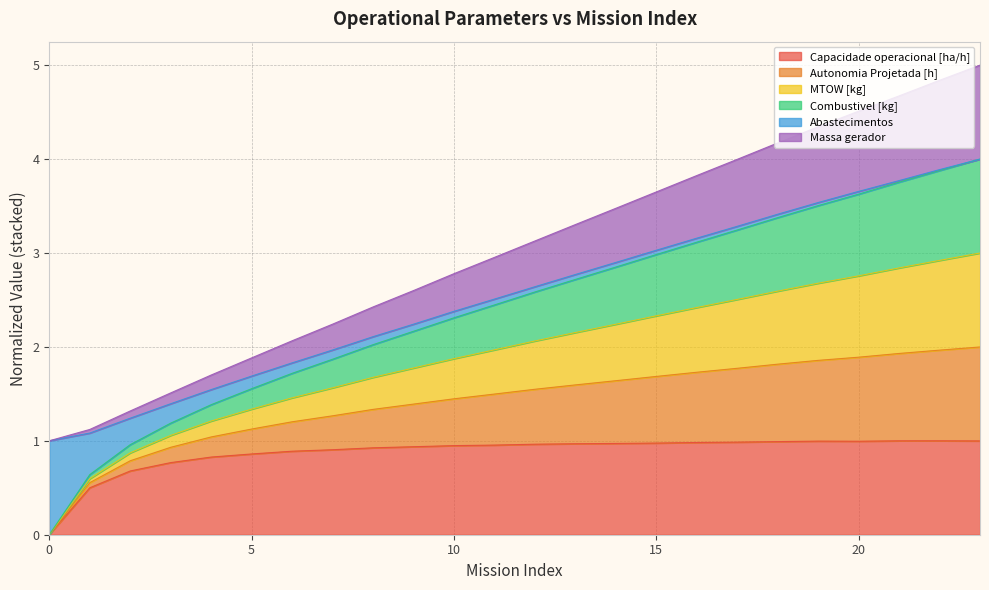

The Combustivel [kg] series shows 2.4 at 11. True or false?

True